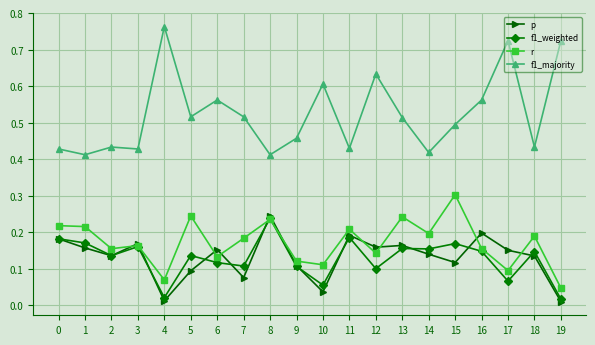

What are all the series names shown in the legend?

p, f1_weighted, r, f1_majority